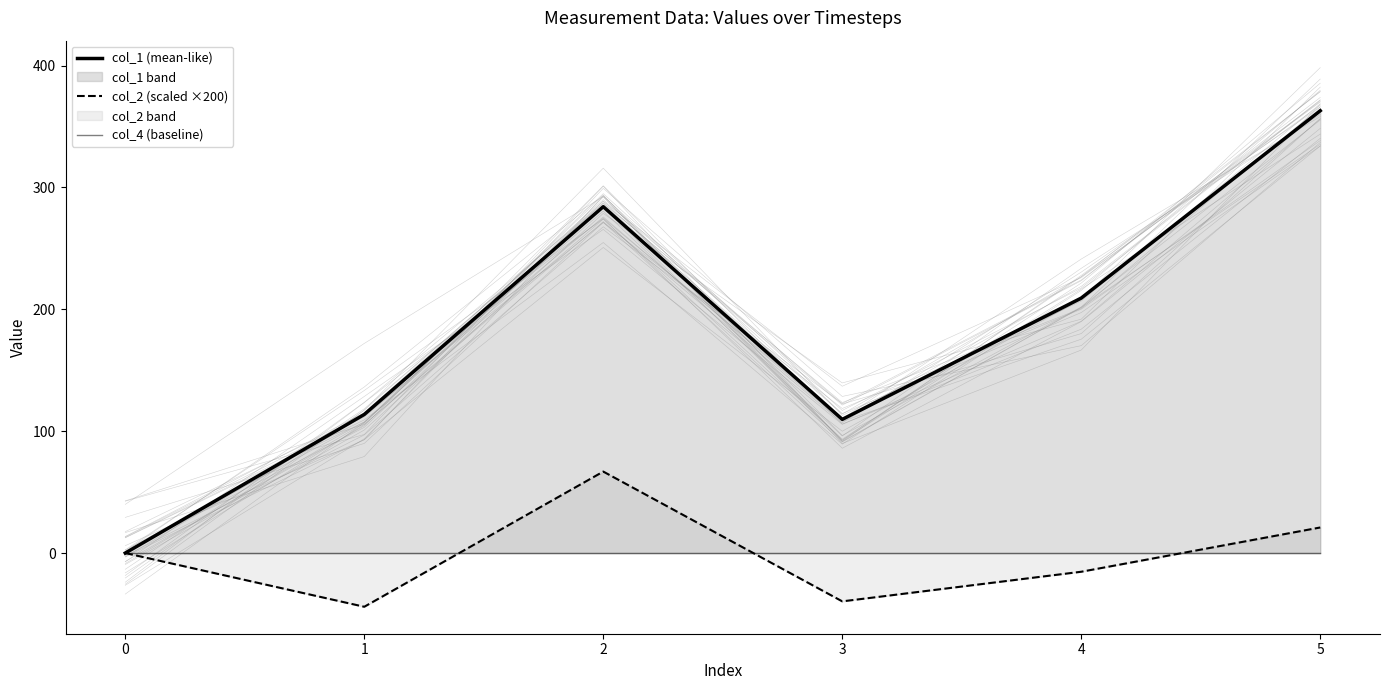

At how many categories does at least one series exceed 51?

5